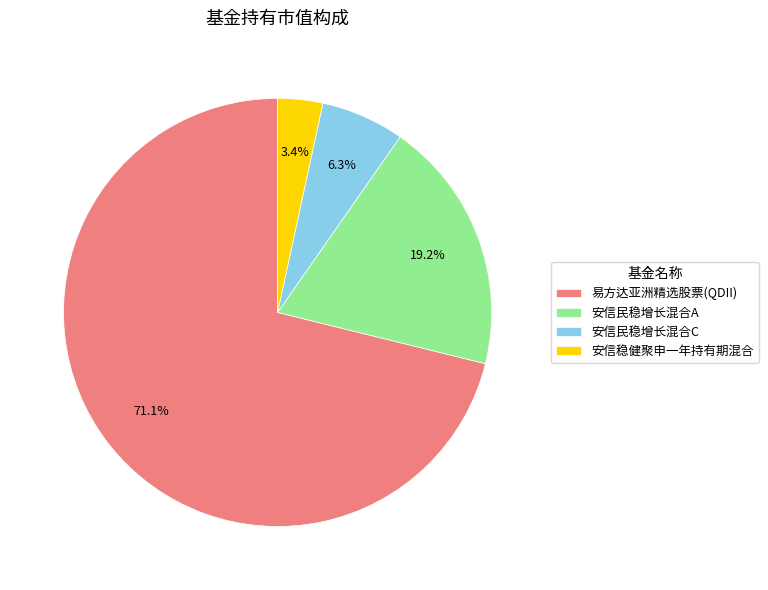

What percentage is the 易方达亚洲精选股票(QDII) slice, to the nearest percent?

71%